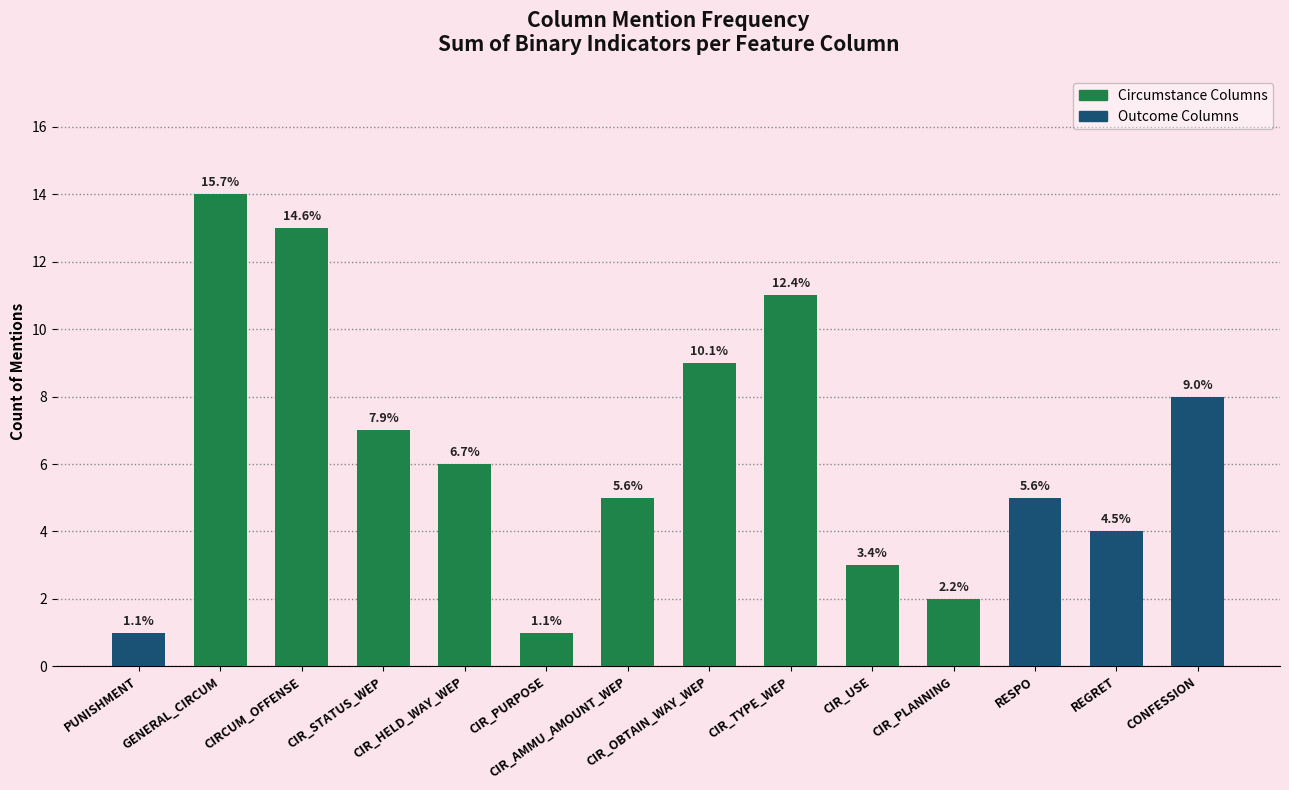

What position from the right is RESPO?

3